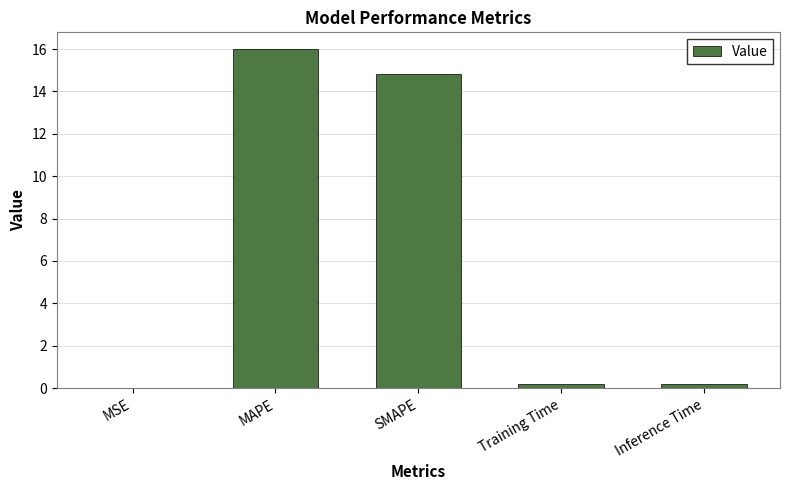

At which category does the chart reach its peak across all series?

MAPE